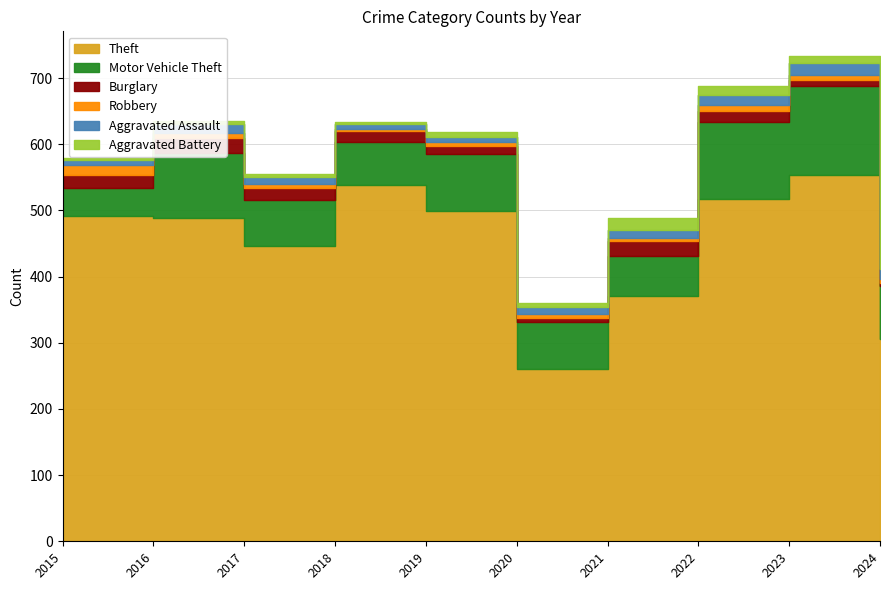

Reading left to right, extract all data points from this chart.

Theft: 491	489	447	539	499	261	371	518	554	306
Motor Vehicle Theft: 43	98	69	65	87	71	60	116	134	80
Burglary: 19	22	18	16	12	5	23	16	9	5
Robbery: 15	8	6	3	6	6	5	10	7	5
Aggravated Assault: 8	13	10	7	7	11	12	15	19	15
Aggravated Battery: 3	5	5	4	8	6	17	13	11	7